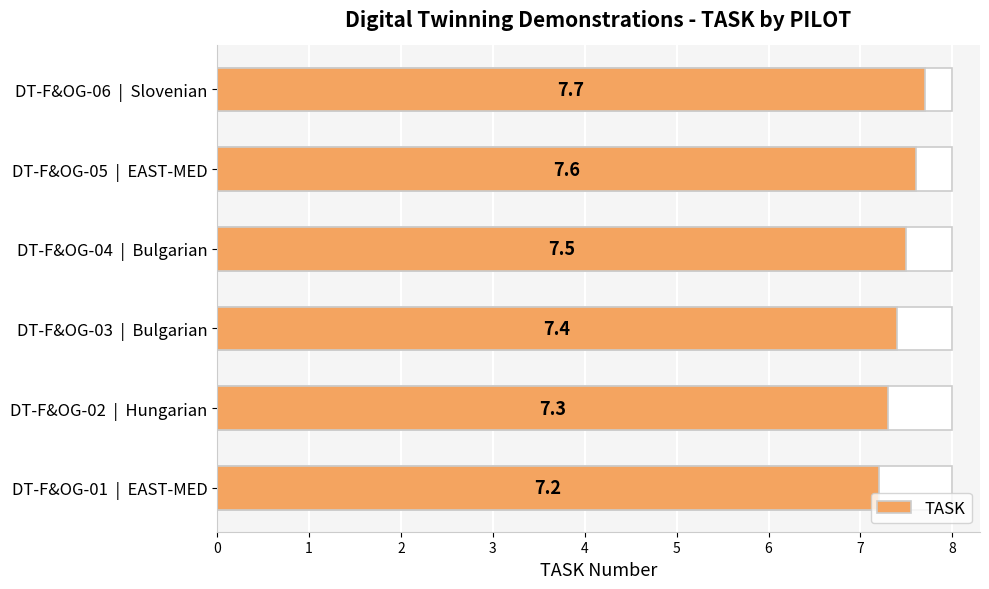

What is the value of the 3rd bar from the left?

7.4